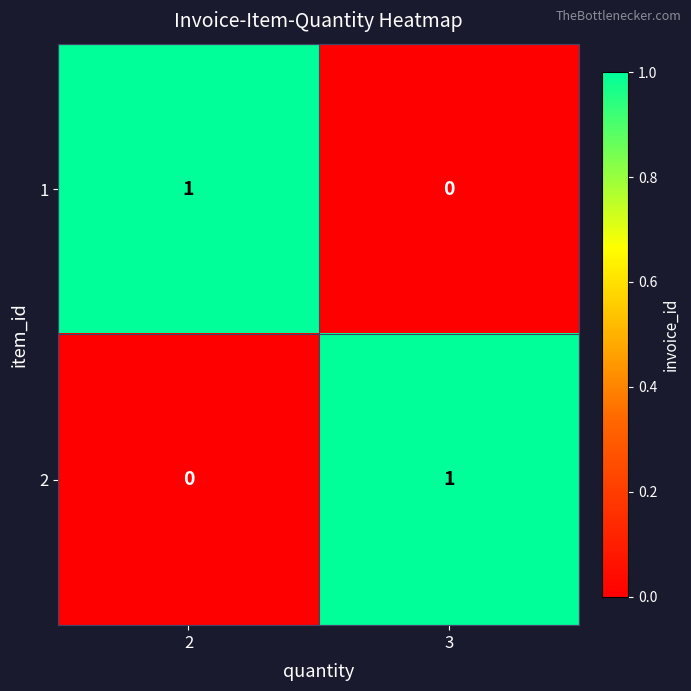

Is the value of 1 at 2 greater than the value of 2 at 2?

Yes